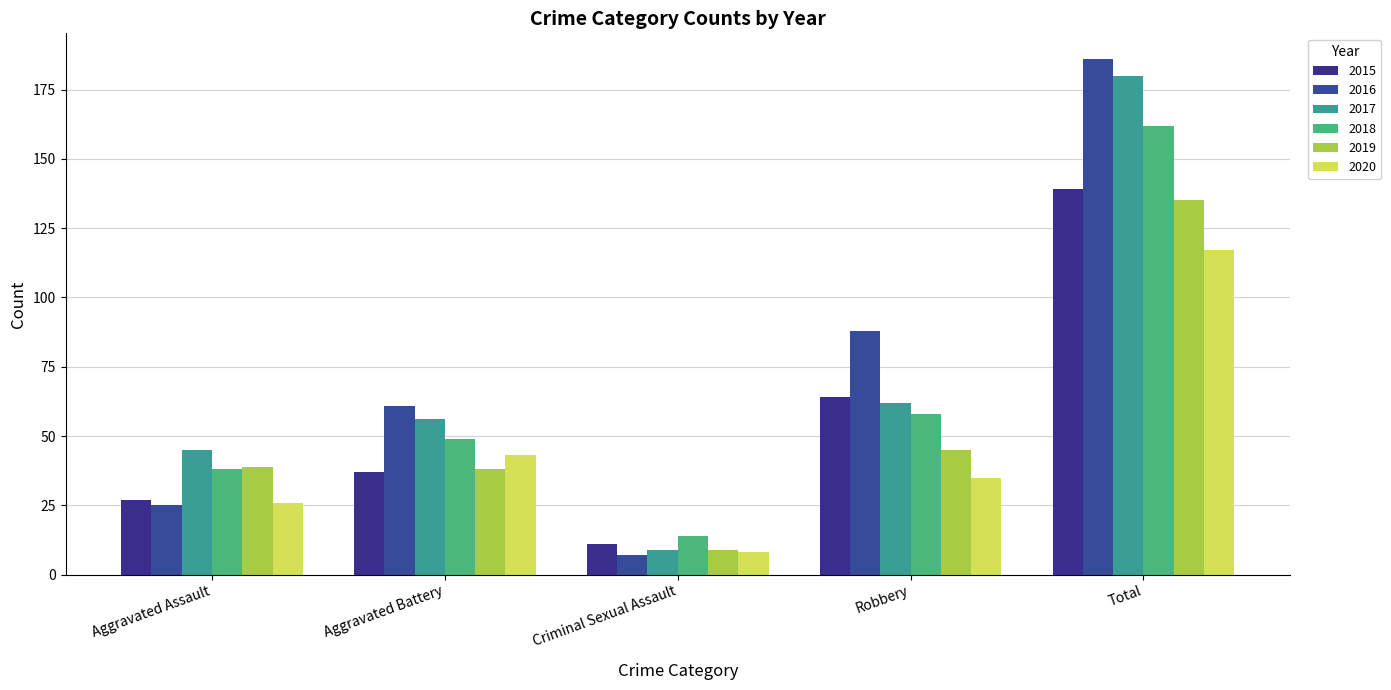

Reading left to right, list all the values displayed in this chart.

2015: Aggravated Assault=27	Aggravated Battery=37	Criminal Sexual Assault=11	Robbery=64	Total=139
2016: Aggravated Assault=25	Aggravated Battery=61	Criminal Sexual Assault=7	Robbery=88	Total=186
2017: Aggravated Assault=45	Aggravated Battery=56	Criminal Sexual Assault=9	Robbery=62	Total=180
2018: Aggravated Assault=38	Aggravated Battery=49	Criminal Sexual Assault=14	Robbery=58	Total=162
2019: Aggravated Assault=39	Aggravated Battery=38	Criminal Sexual Assault=9	Robbery=45	Total=135
2020: Aggravated Assault=26	Aggravated Battery=43	Criminal Sexual Assault=8	Robbery=35	Total=117